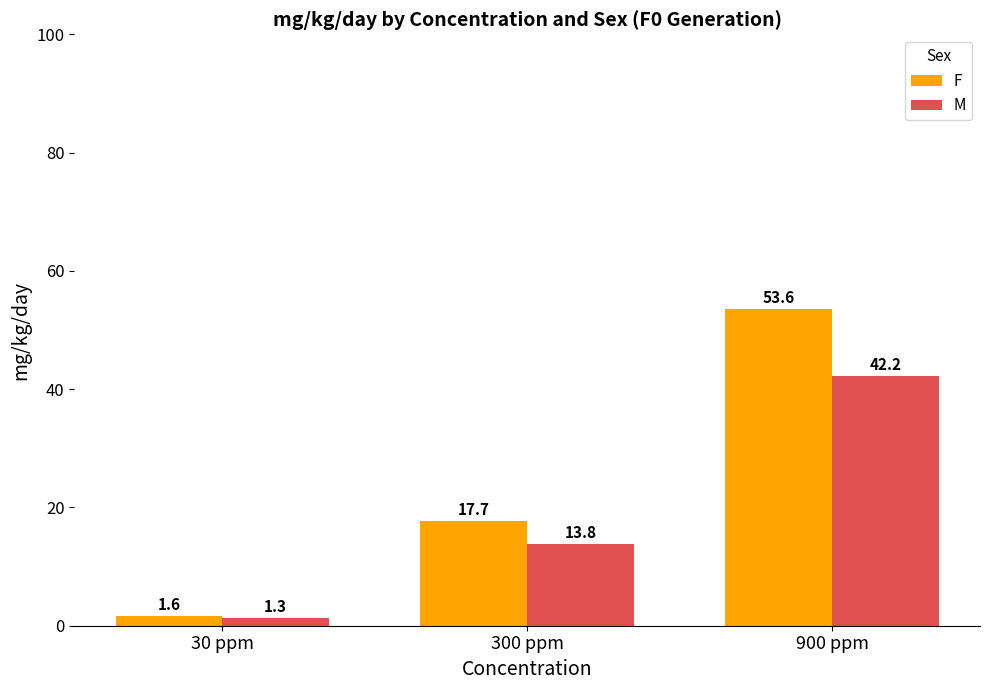

Reading left to right, extract all data points from this chart.

F: 1.6	17.7	53.6
M: 1.3	13.8	42.2